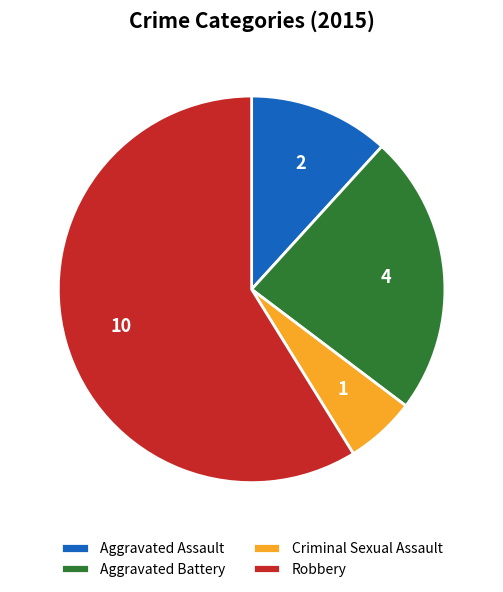

Is the sum of Aggravated Assault and Criminal Sexual Assault greater than half?

No